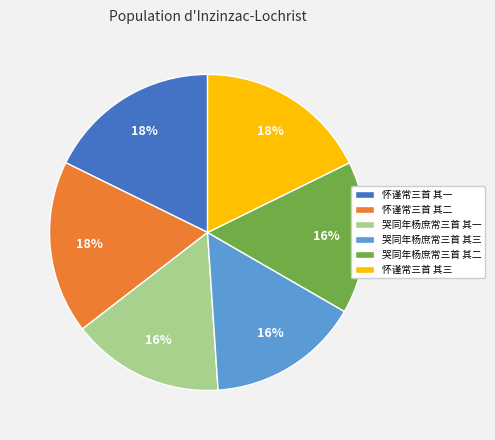

Combined, do 哭同年杨庶常三首 其一 and 怀谨常三首 其一 account for over 50%?

No